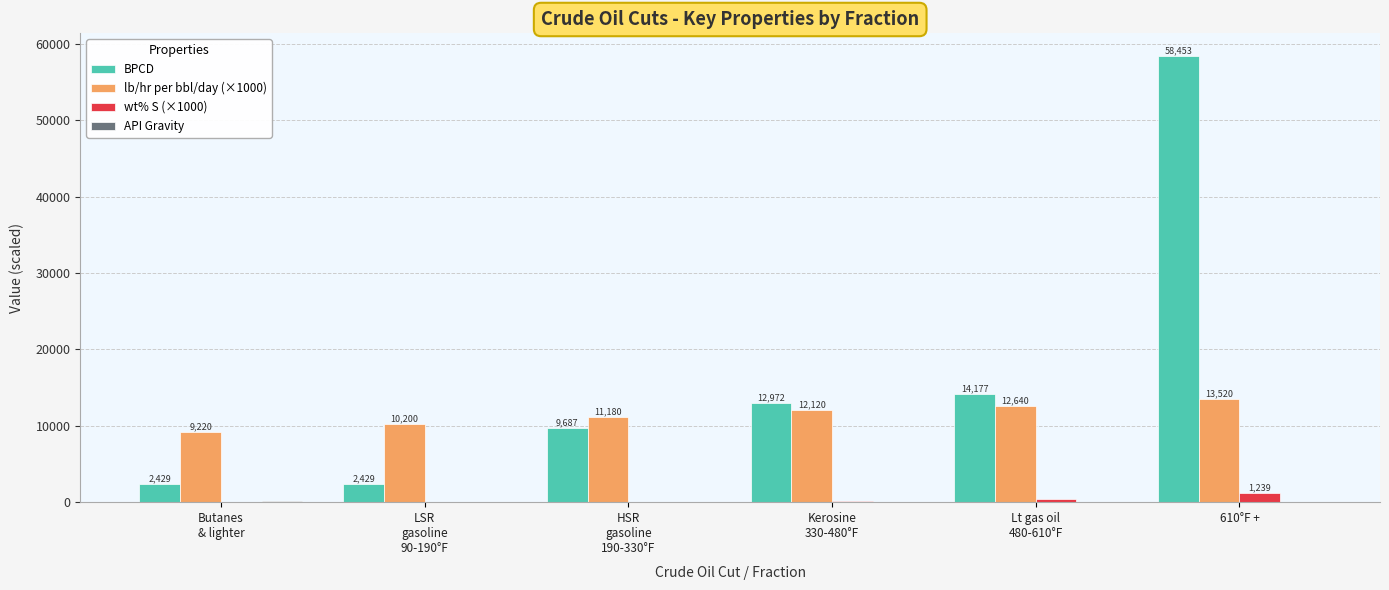

At which category is the sum across all series the highest?

610°F +